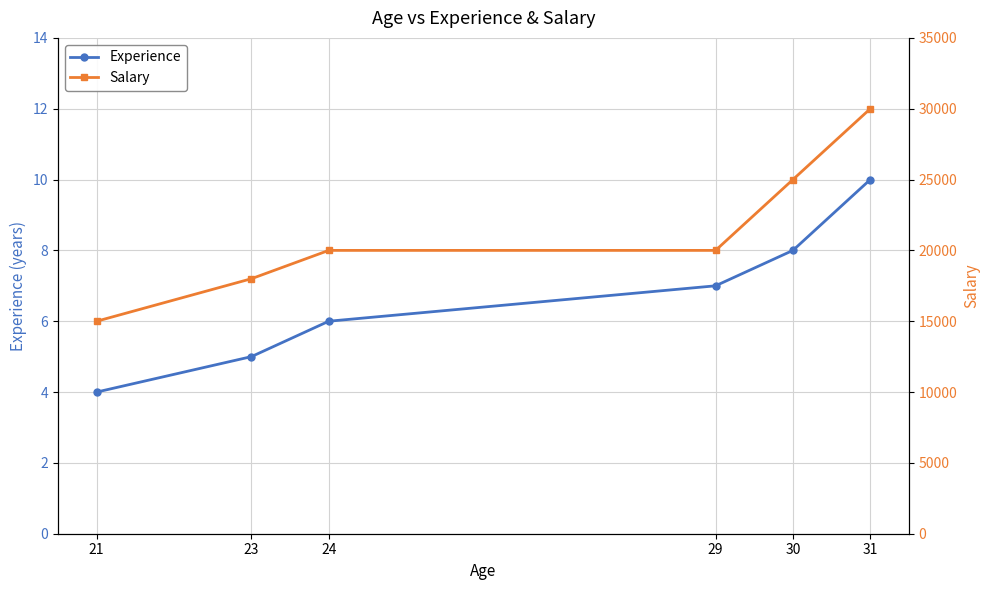

True or false: Salary and Experience intersect in this chart.

False